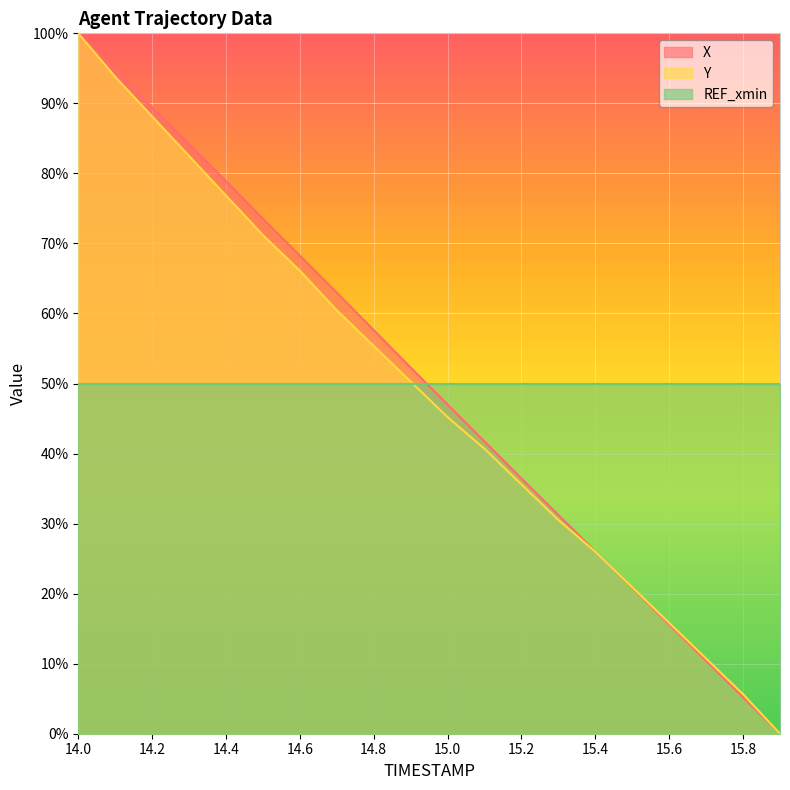

Rank the categories by X value from lowest to highest.

15.9, 15.8, 15.7, 15.6, 15.5, 15.4, 15.3, 15.2, 15.1, 15.0, 14.9, 14.8, 14.7, 14.6, 14.5, 14.4, 14.3, 14.2, 14.1, 14.0